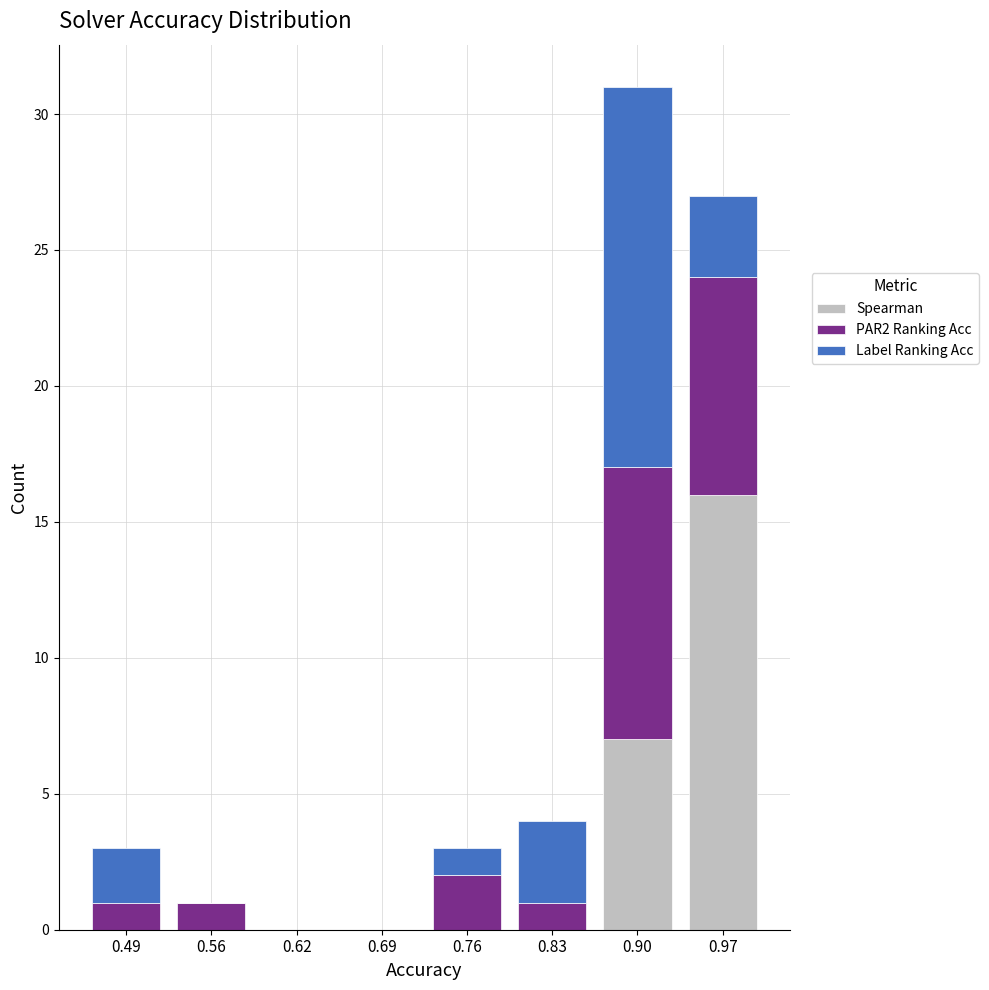

Reading left to right, transcribe the values for Spearman.

0.49=0	0.56=0	0.62=0	0.69=0	0.76=0	0.83=0	0.90=7	0.97=16